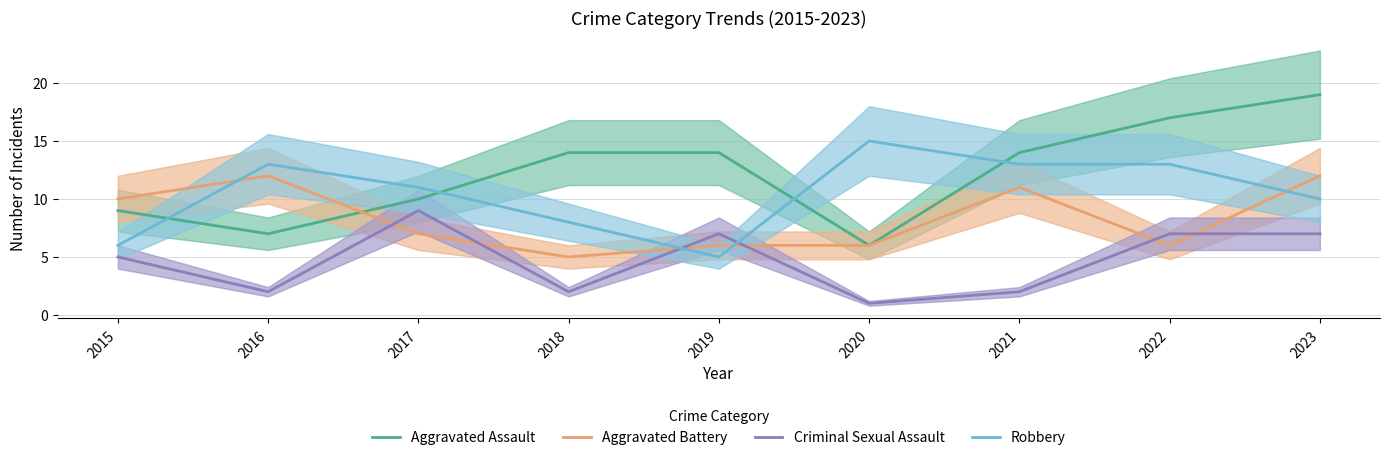

What is the difference between the maximum and minimum values in the Criminal Sexual Assault series?

8